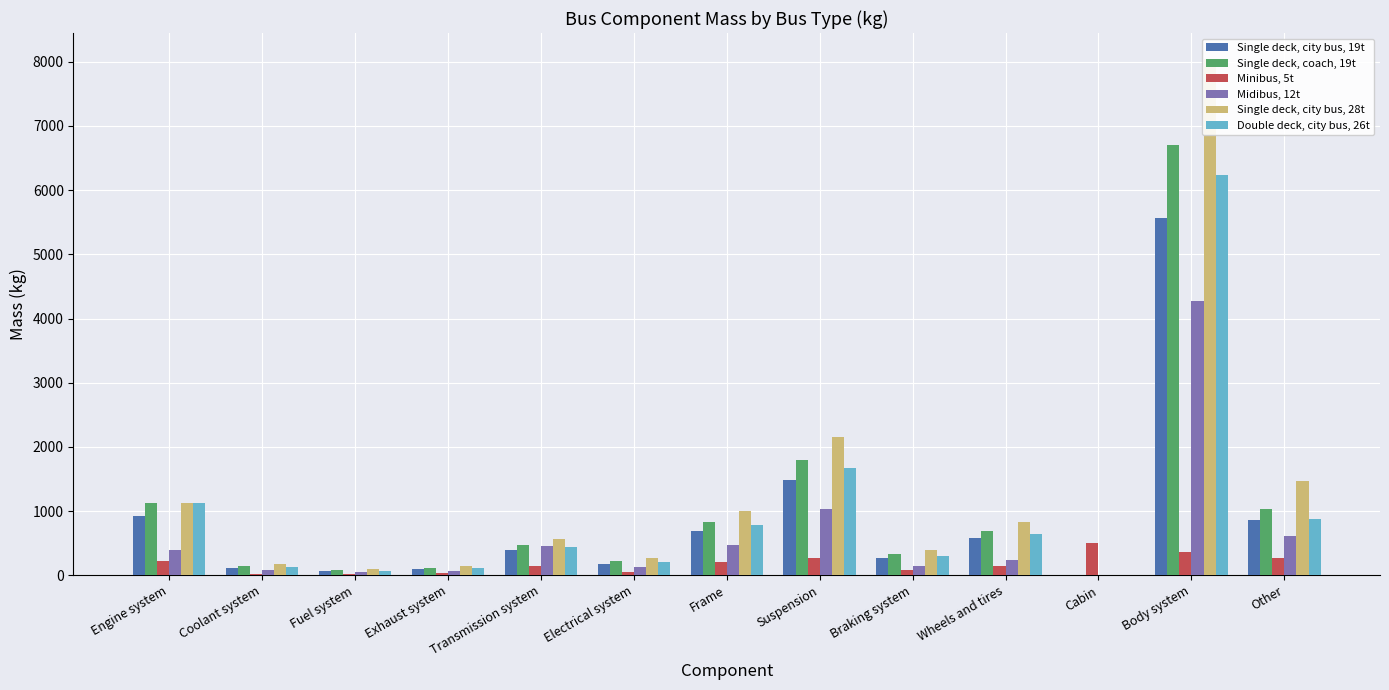

What are all the series names shown in the legend?

Single deck, city bus, 19t, Single deck, coach, 19t, Minibus, 5t, Midibus, 12t, Single deck, city bus, 28t, Double deck, city bus, 26t